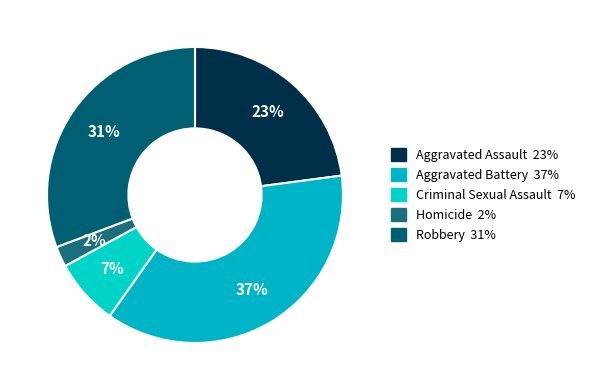

How many slices are in this pie chart?

5